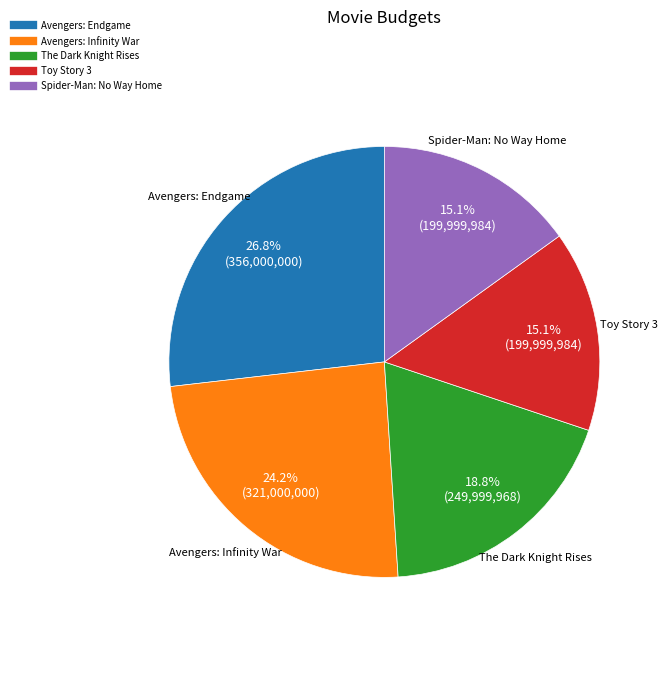

Which slice is the largest?

Avengers: Endgame